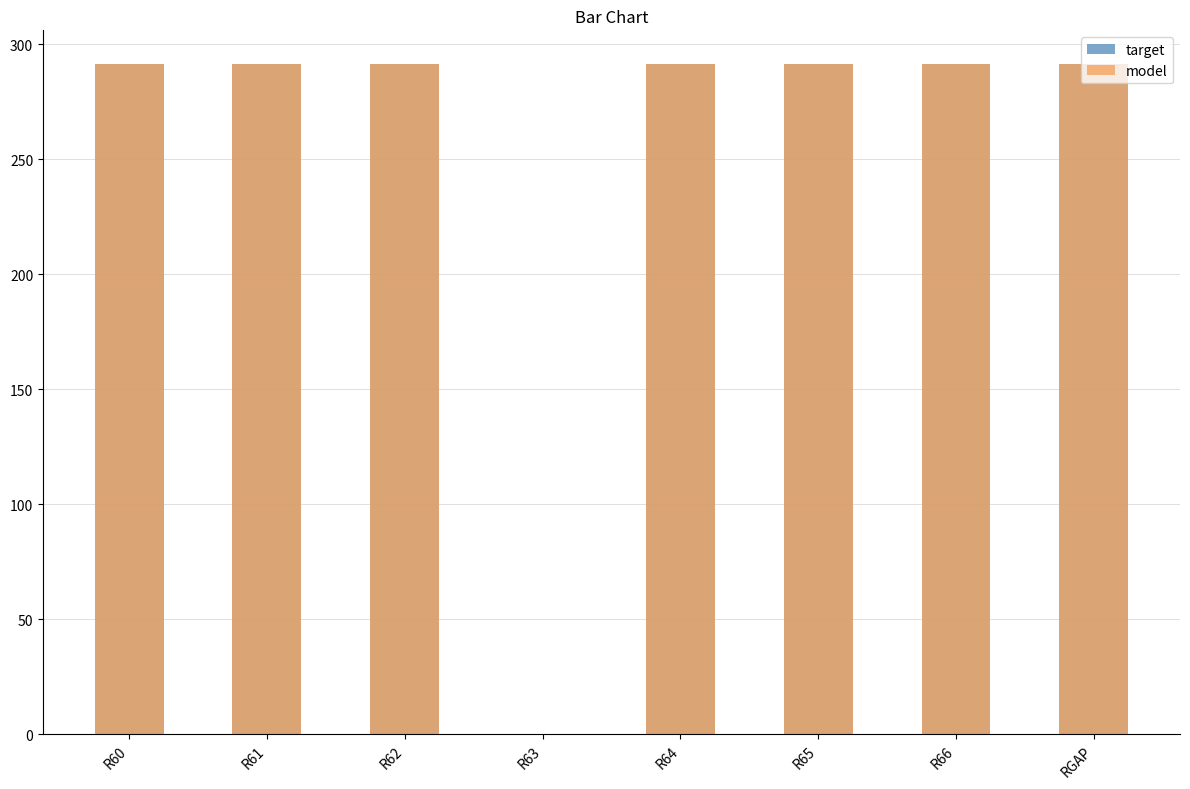

The target series shows 179.5 at R65. True or false?

False